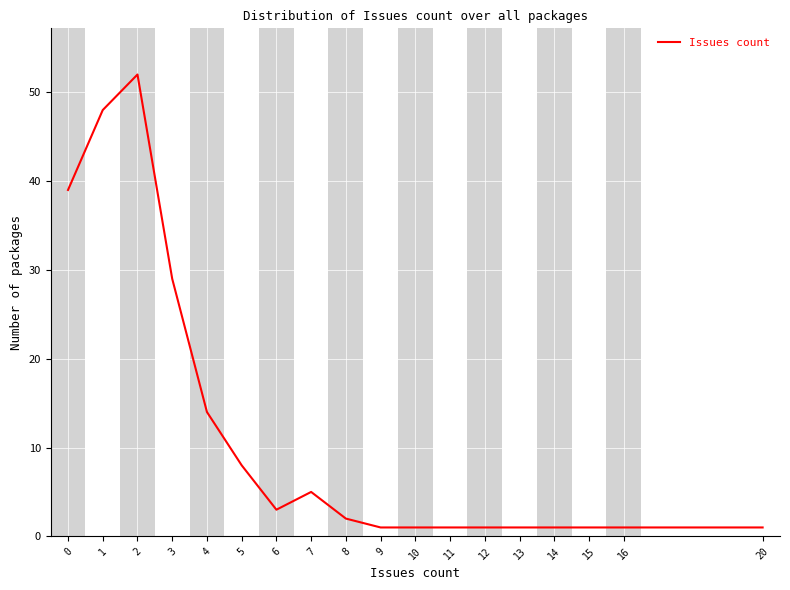

What is the ratio of the value at 0 to the value at 14?

39.0